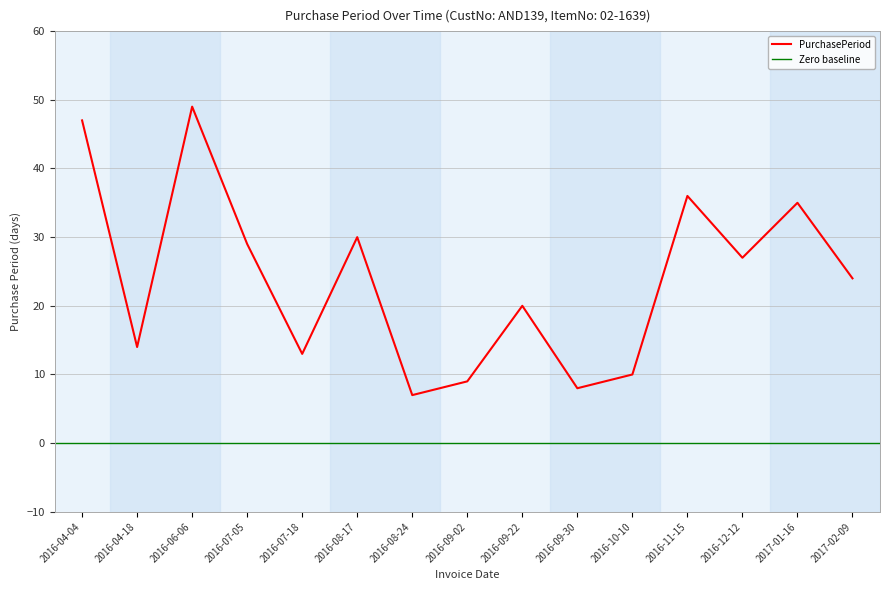

How many points are higher than both their immediate neighbors (excluding endpoints)?

5